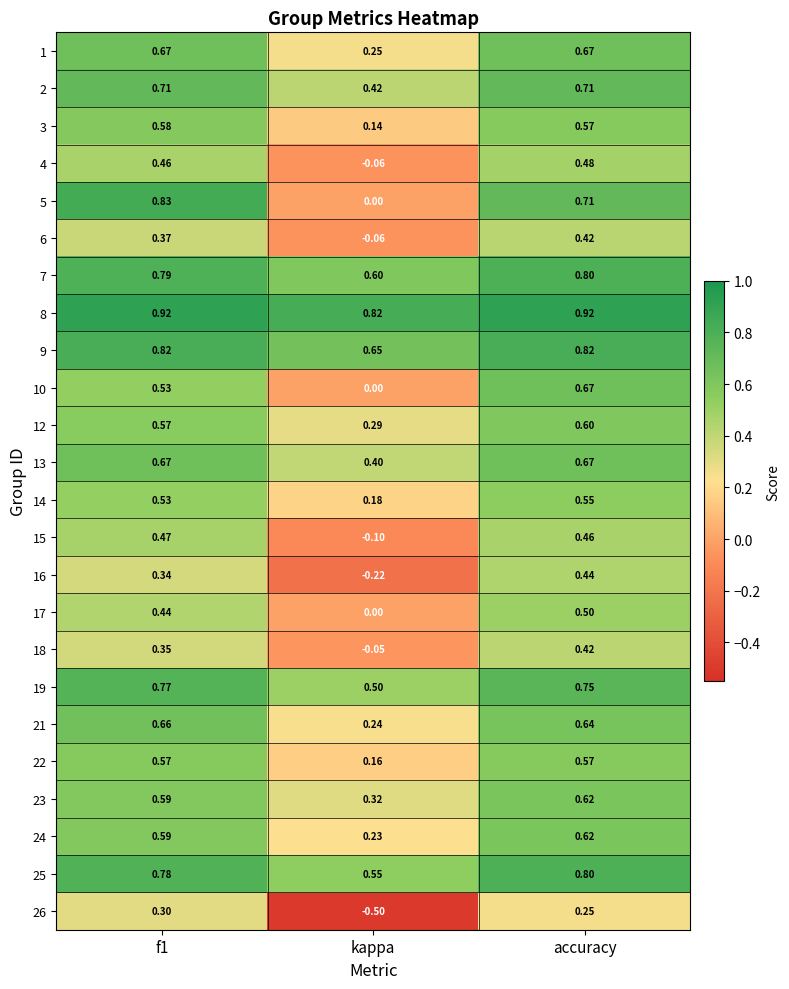

Is the value of 24 at accuracy greater than the value of 23 at kappa?

Yes